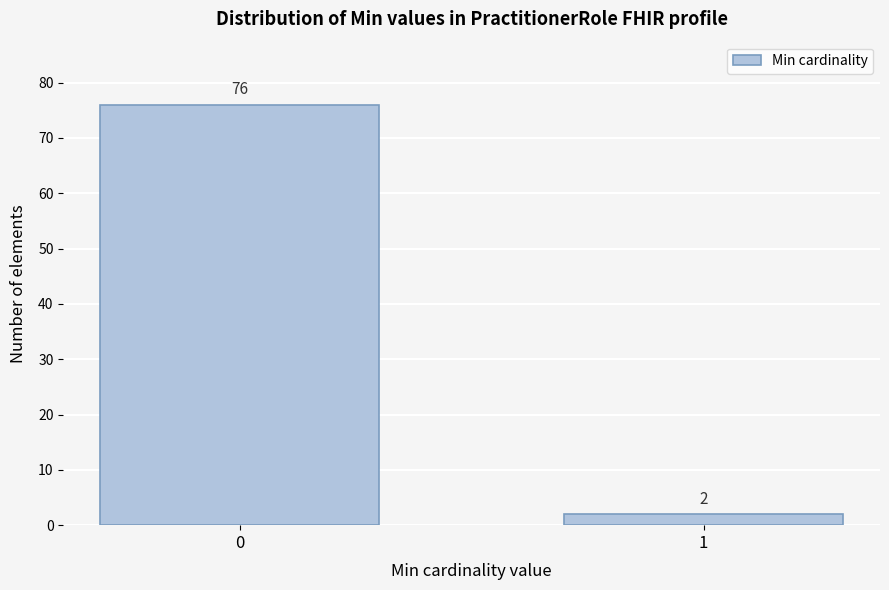

Reading left to right, what are all the values shown in this chart?

0=76	1=2